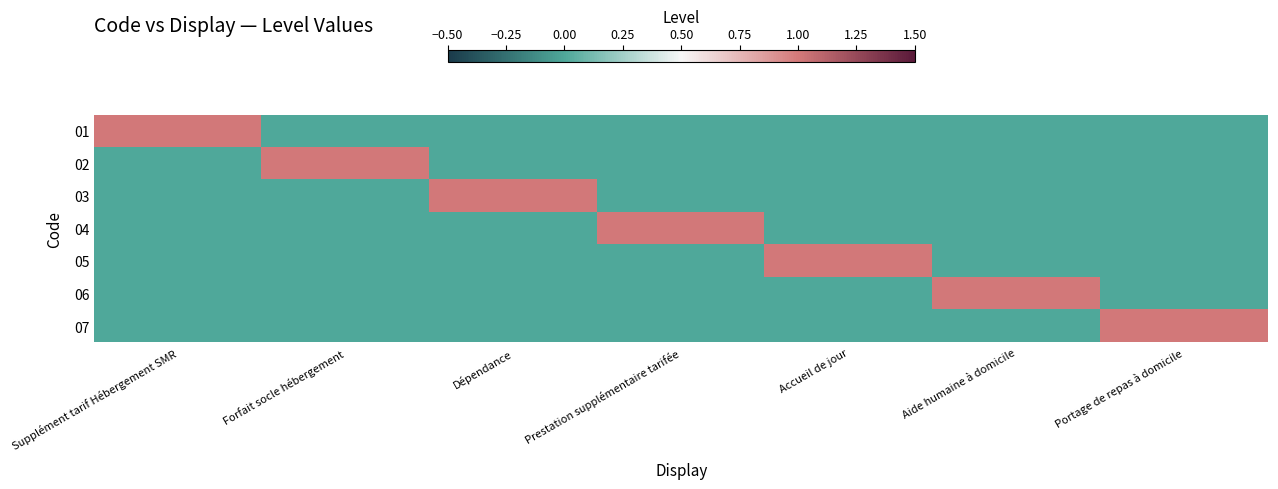

Which series has the largest total across all categories?

01